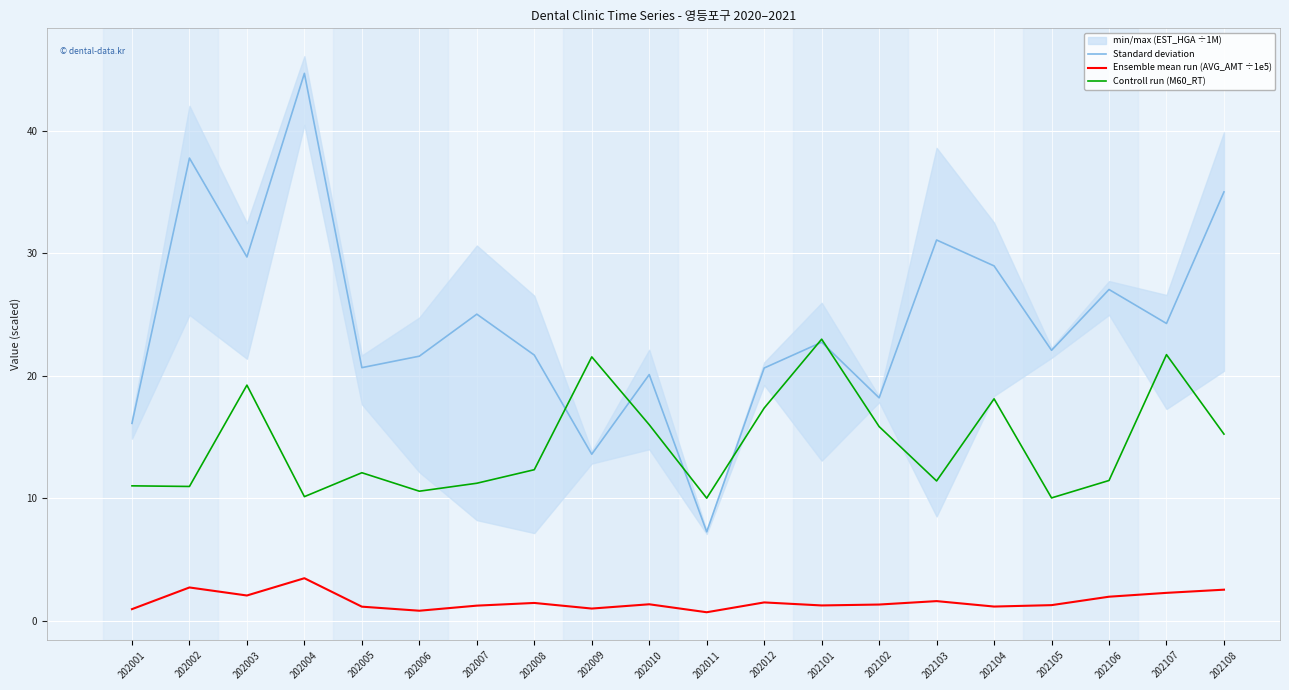

True or false: Standard deviation and Ensemble mean run (AVG_AMT ÷1e5) cross at least once.

False